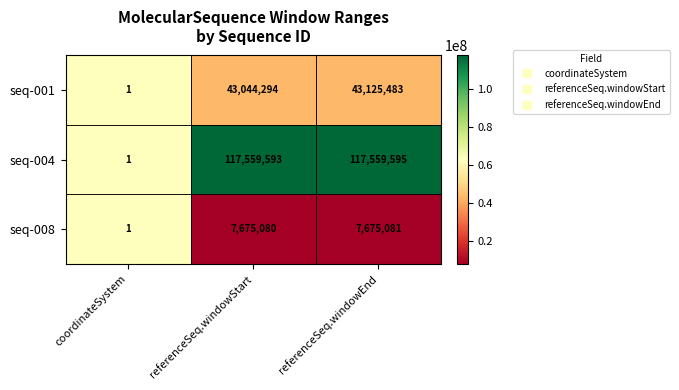

What is the sum of all seq-001 values?

86169778